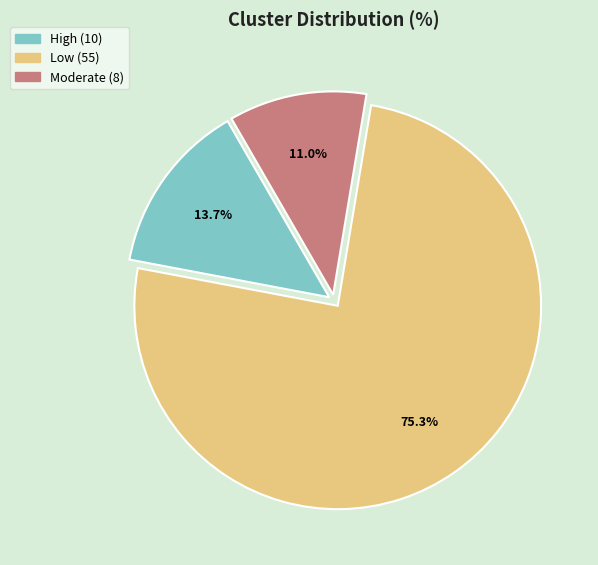

Do Low and High together represent more than half of the pie?

Yes